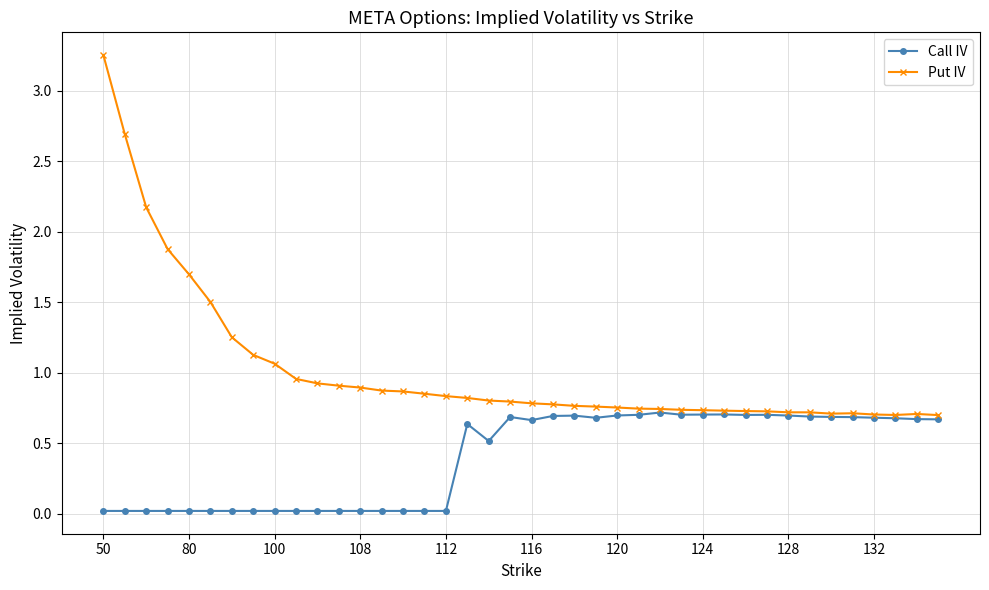

True or false: Put IV has more than 1 points higher than both neighbors.

True